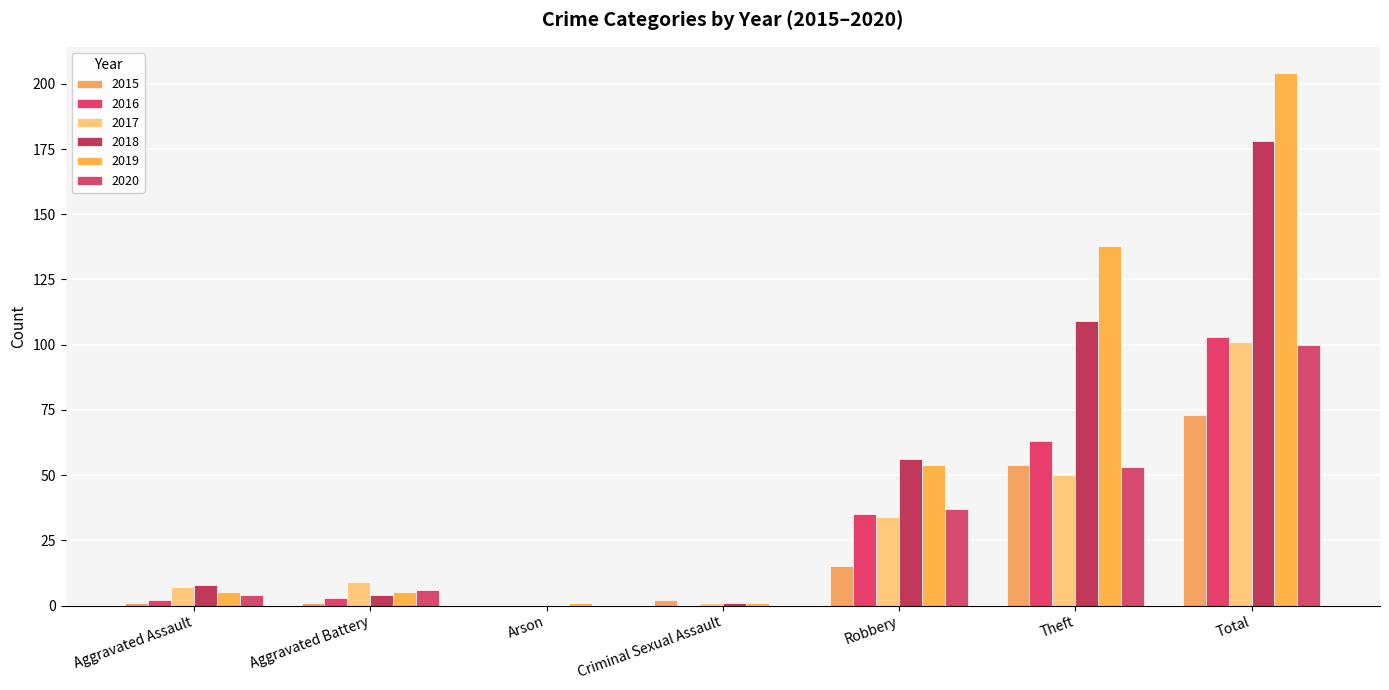

What is the total value across all series at Theft?

467